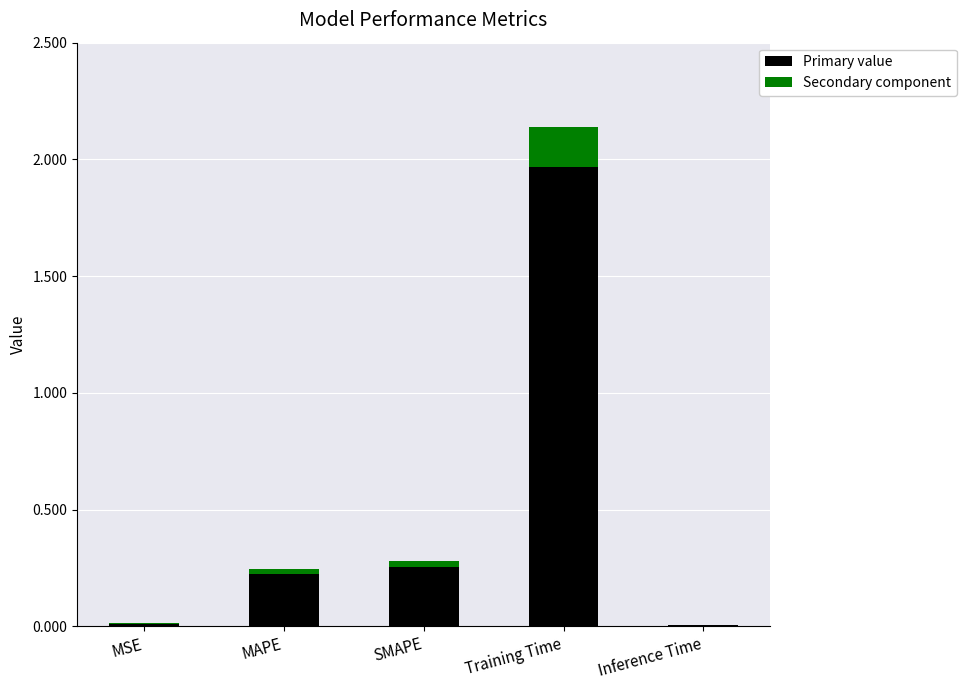

Are the bars horizontal?

No